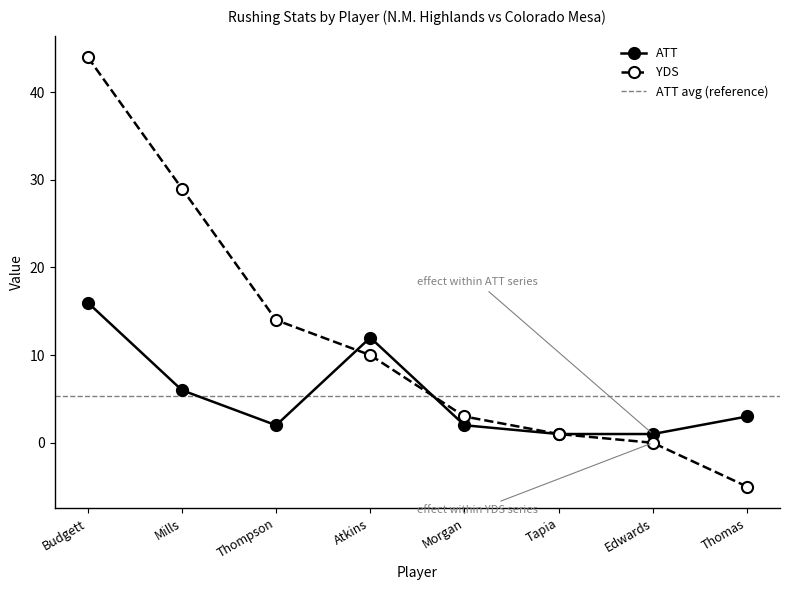

Between Thompson and Budgett, which is larger?

Budgett